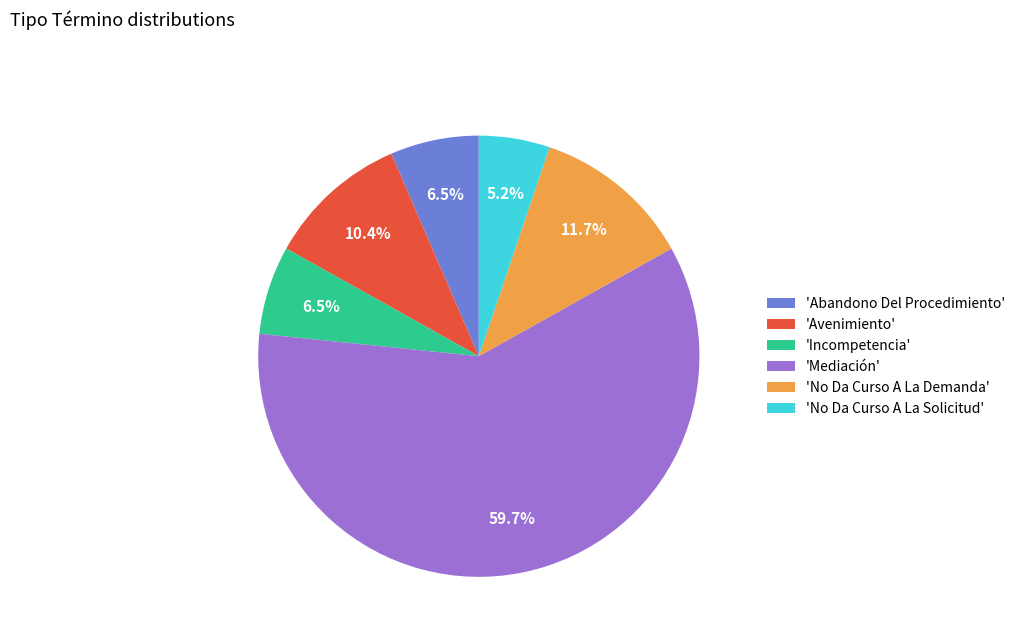

How many slices are in this pie chart?

6